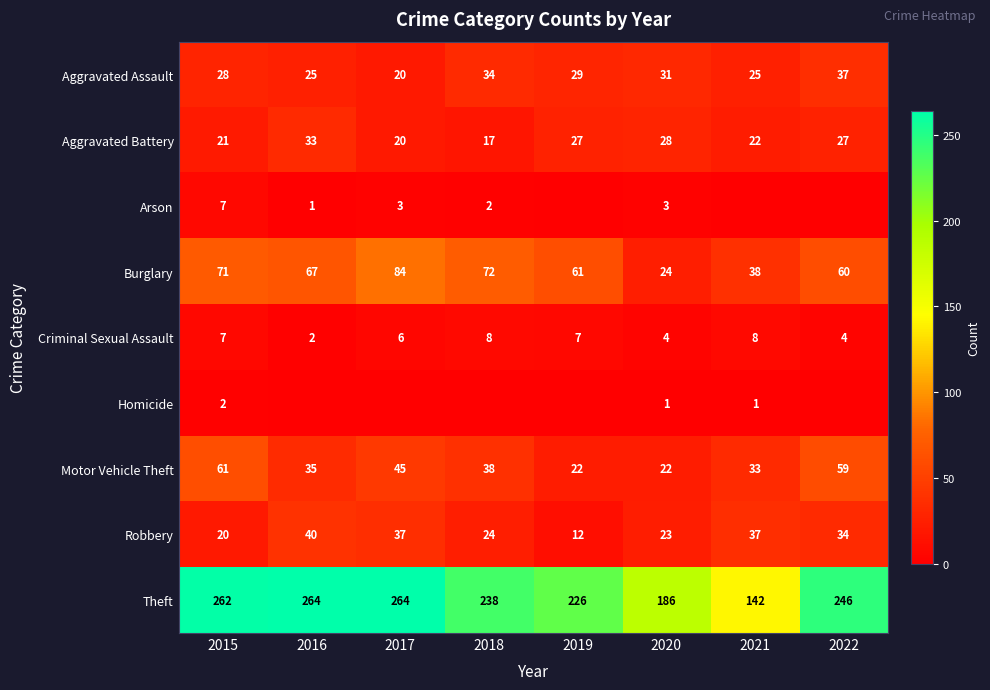

True or false: Robbery has a value of 20 at 2015.

True